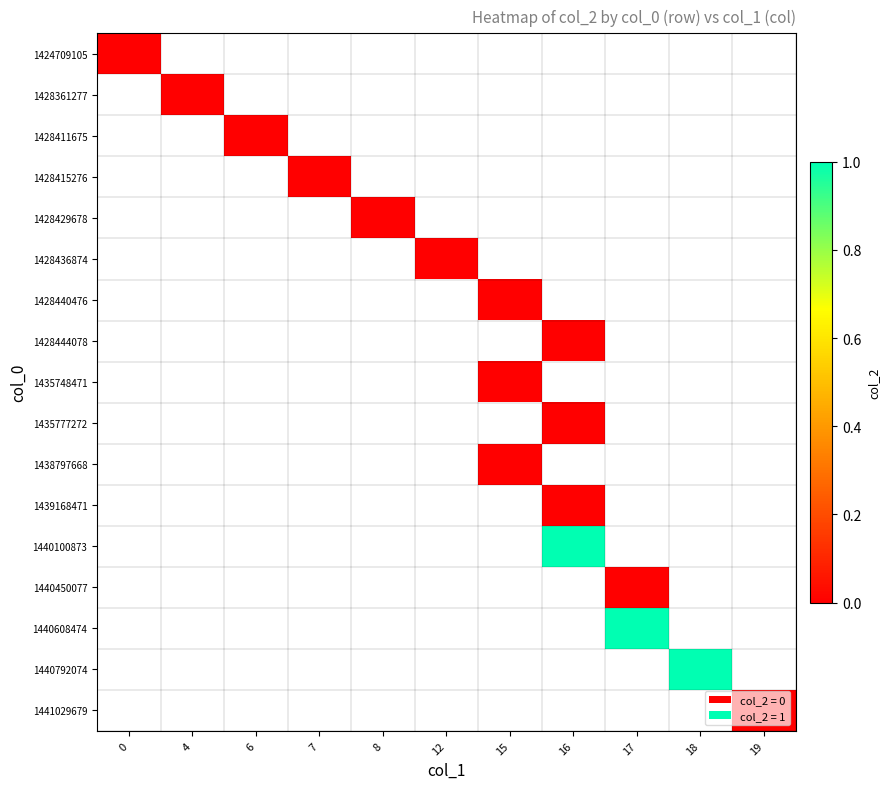

At how many categories does at least one series exceed 0?

3